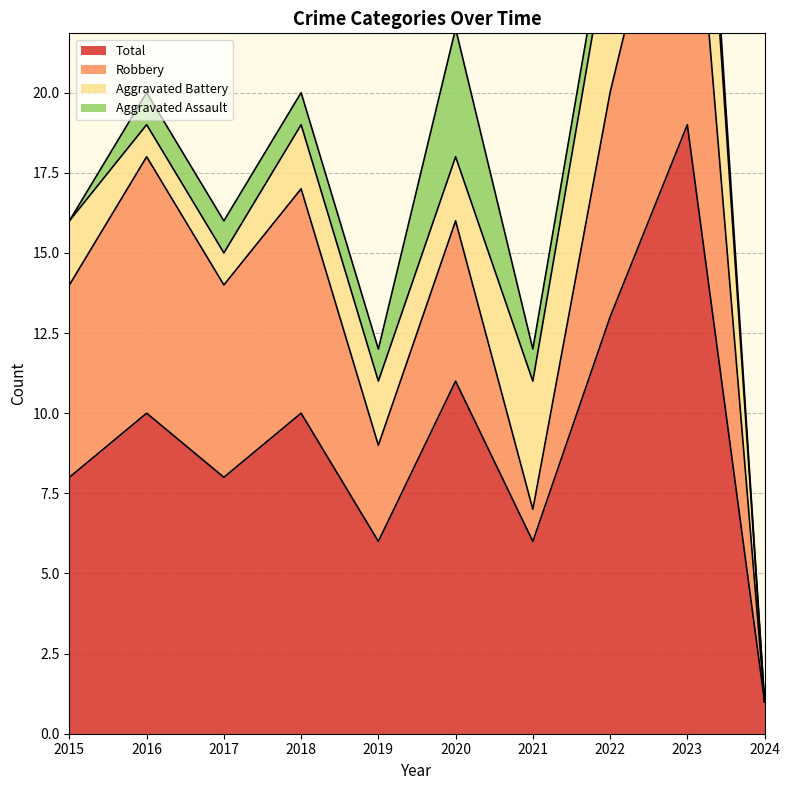

List the labels in order of Aggravated Assault value, smallest first.

2015, 2024, 2016, 2017, 2018, 2019, 2021, 2022, 2023, 2020